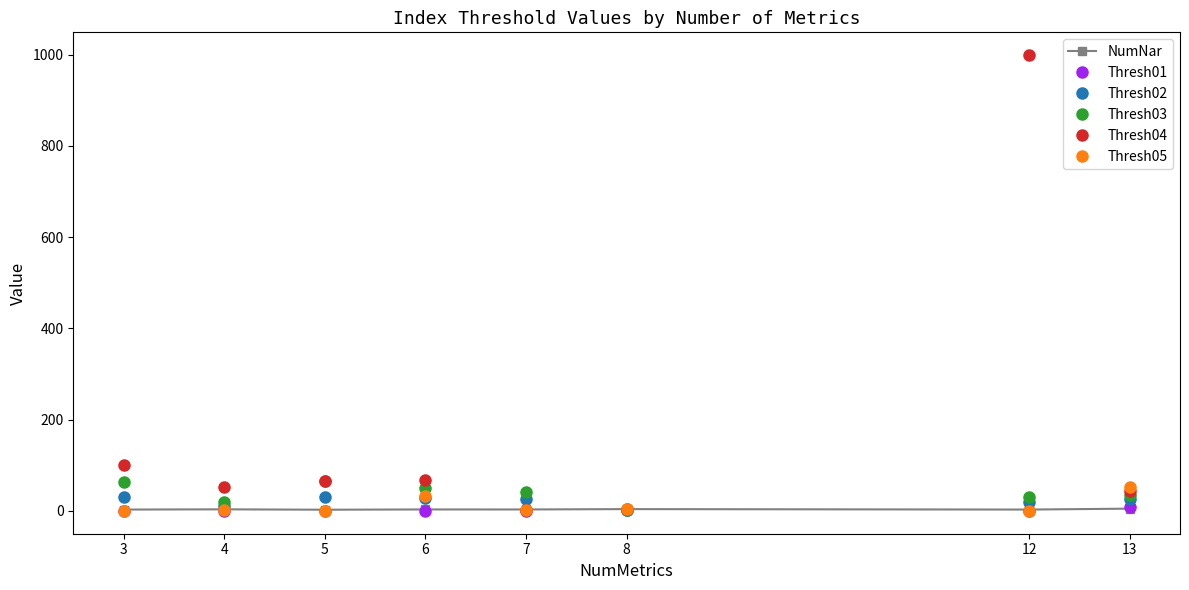

Does the chart display data point markers on the line(s)?

Yes